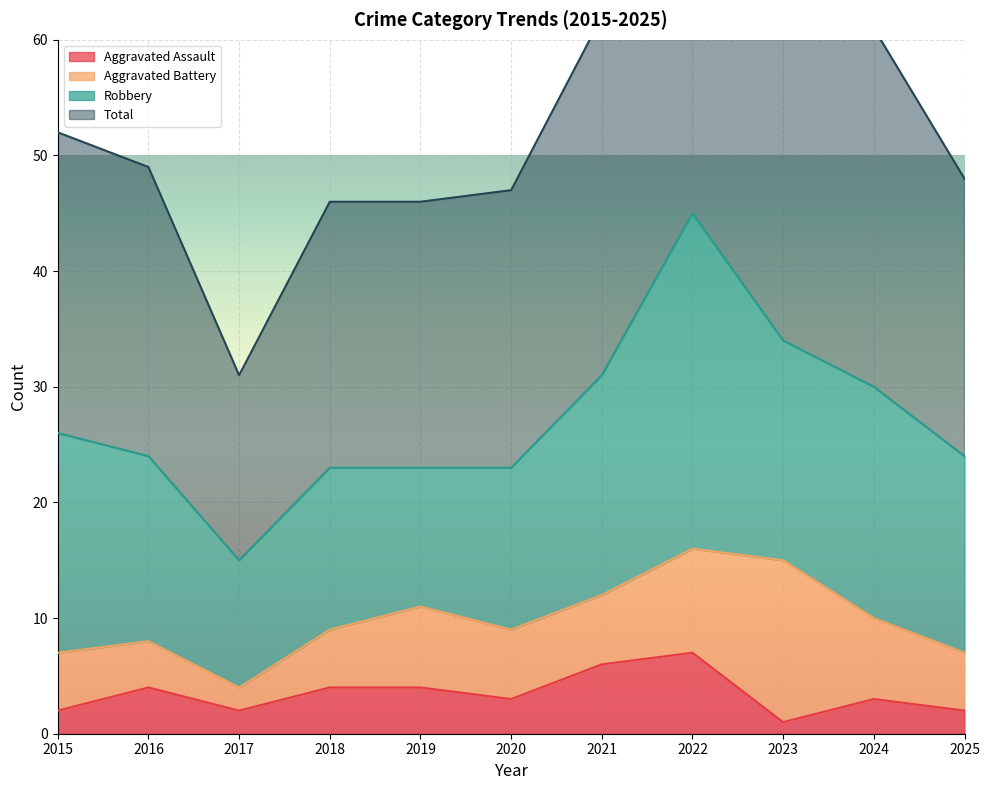

Where does the Total series first go above 49?

2015